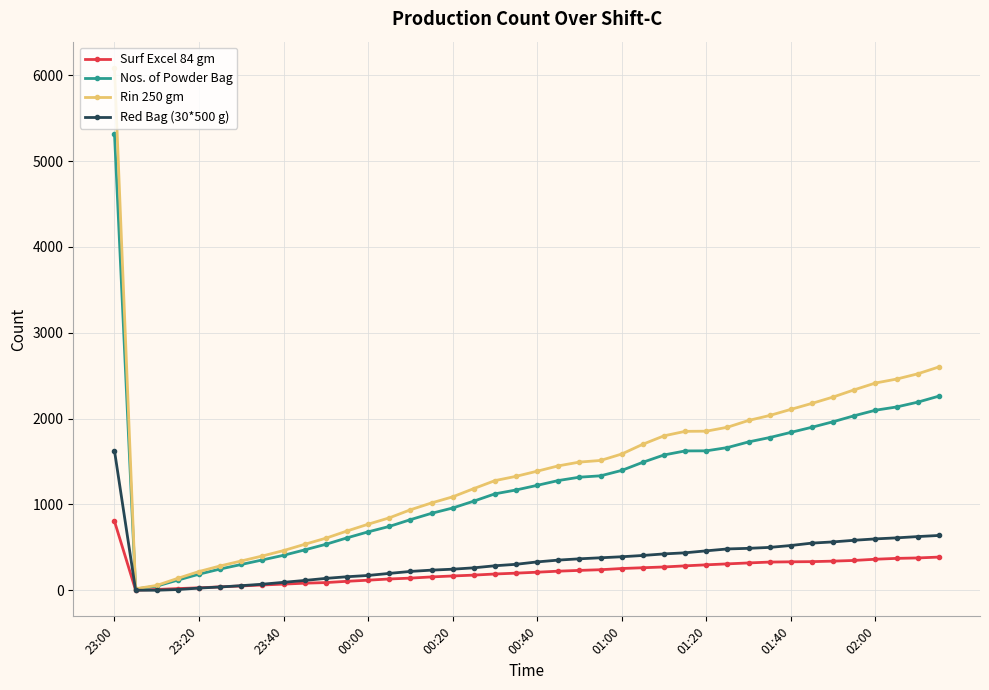

Which series has the largest range (max minus min)?

Rin 250 gm